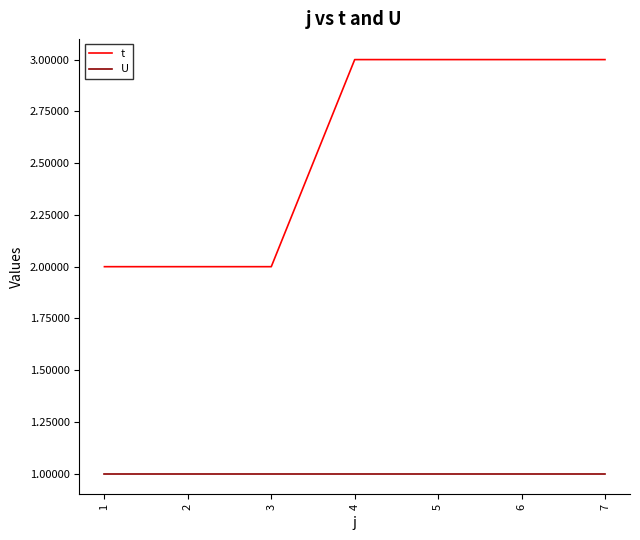

Reading left to right, what are all the values shown in this chart?

t: 1=2	2=2	3=2	4=3	5=3	6=3	7=3
U: 1=1	2=1	3=1	4=1	5=1	6=1	7=1